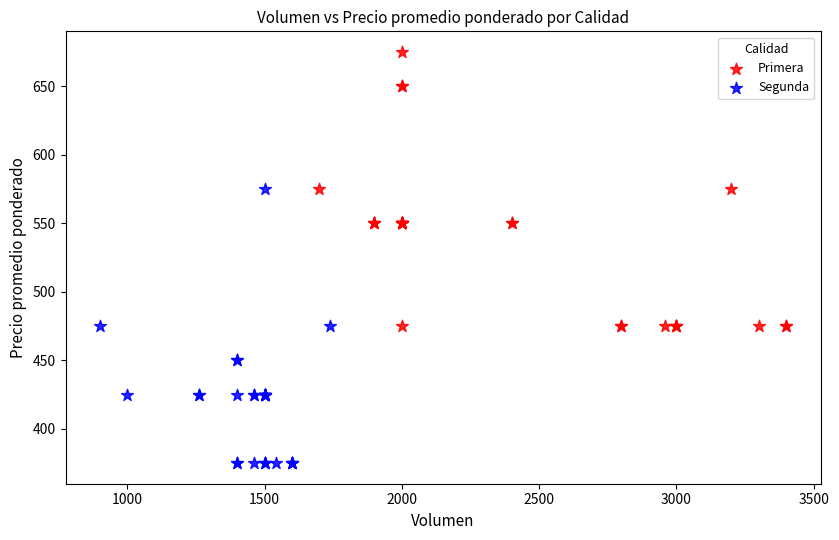

Which series contains the lowest Y value?

Segunda